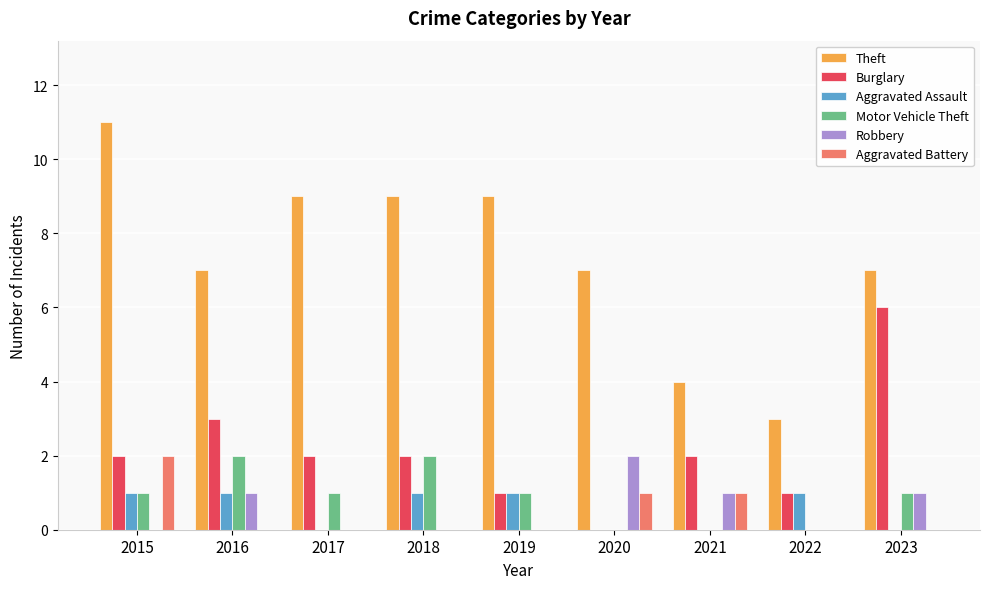

Count the number of categories in the chart.

9